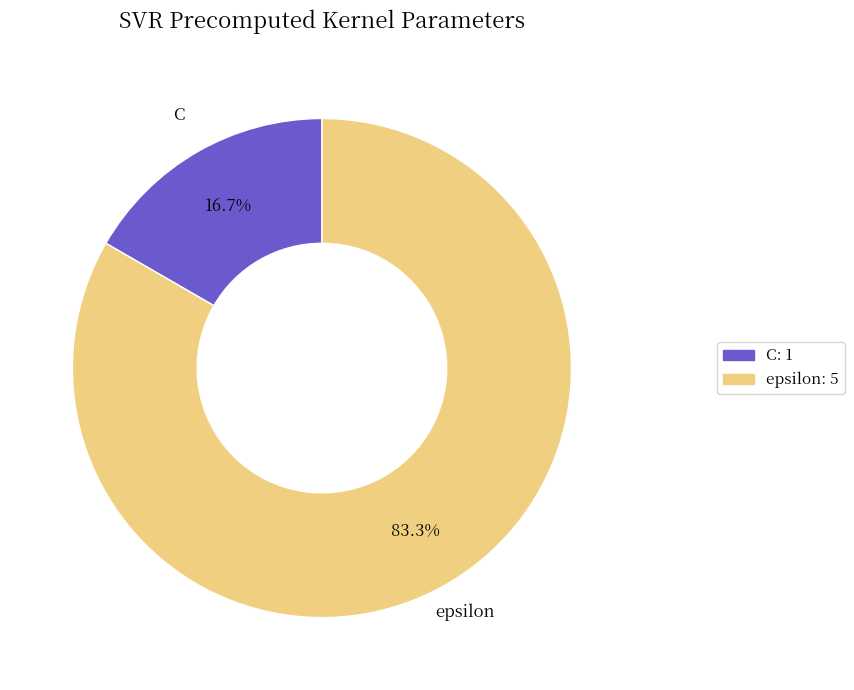

Is there a majority slice in this chart?

Yes